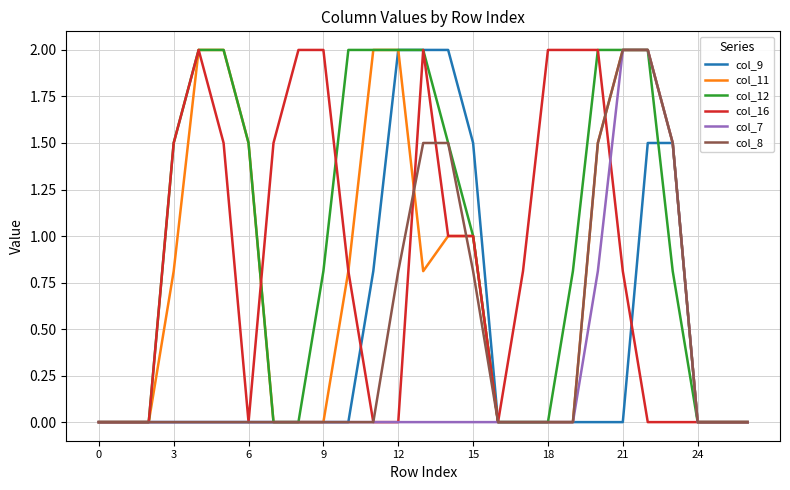

What is the maximum value for col_8?

2.0